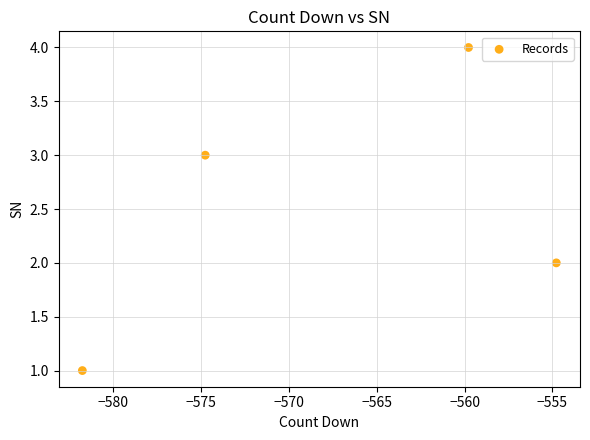

What is the range of Y values (max minus min)?

3